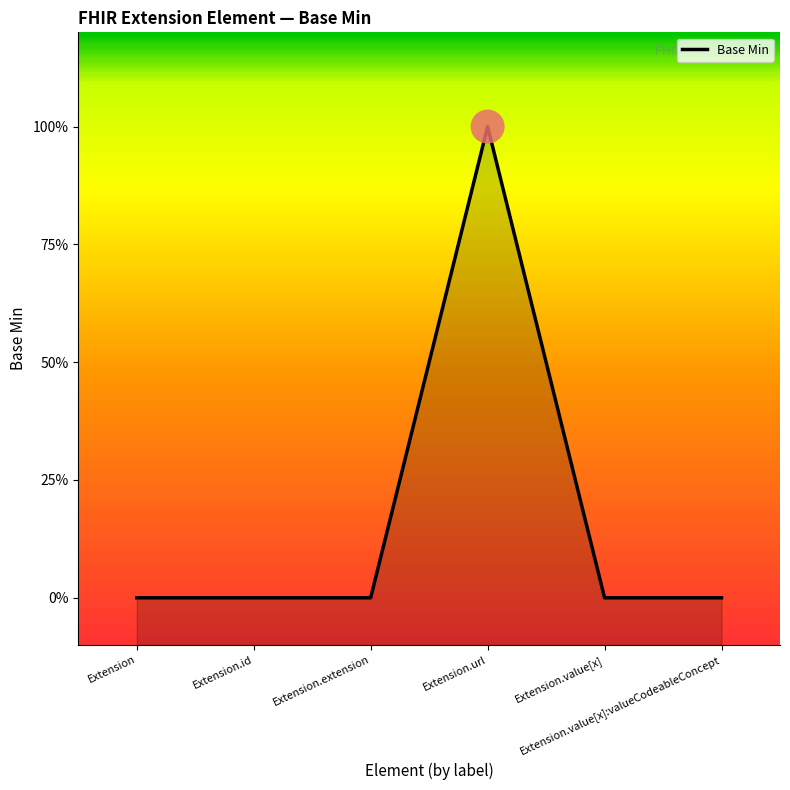

Between Extension.url and Extension.value[x]:valueCodeableConcept, which is larger?

Extension.url